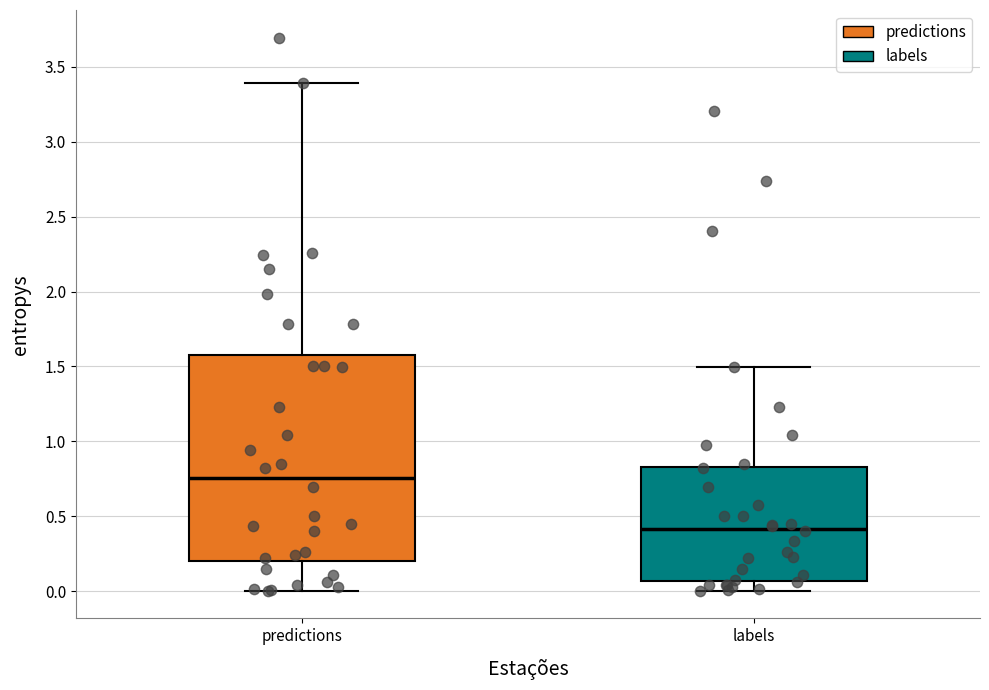

Where is the upper edge of the box for predictions on the y-axis? The values are not printed on the chart, so give them approximately, as read against the axis.

1.55